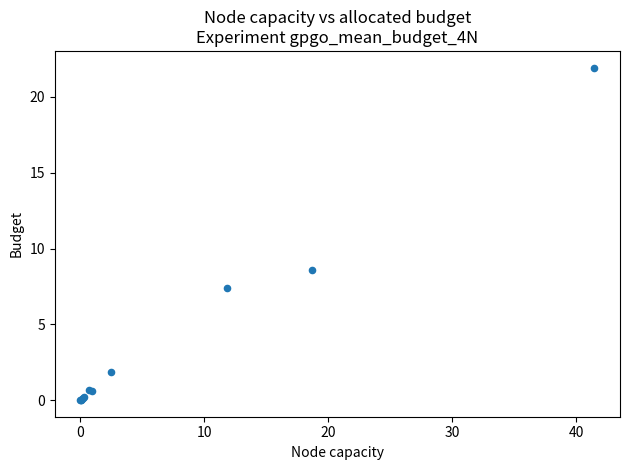

What Y value in the scatter plot is closest to 10?

8.6